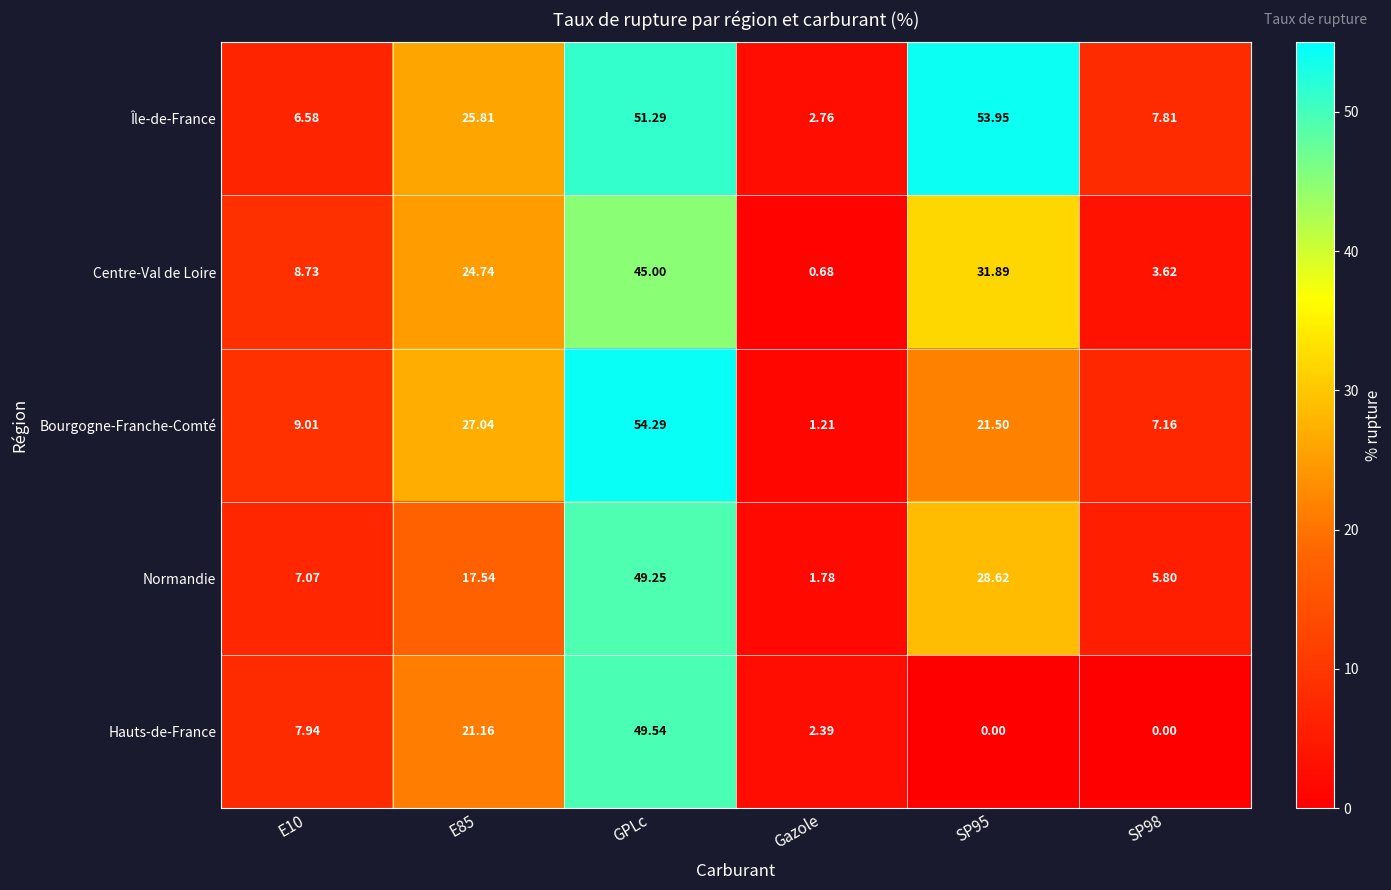

How many series are shown in this chart?

5